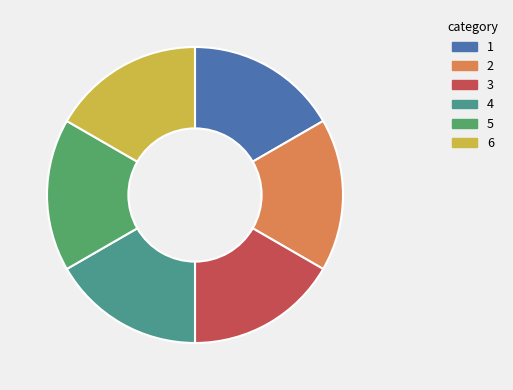

True or false: 4 accounts for 17% of the total.

True